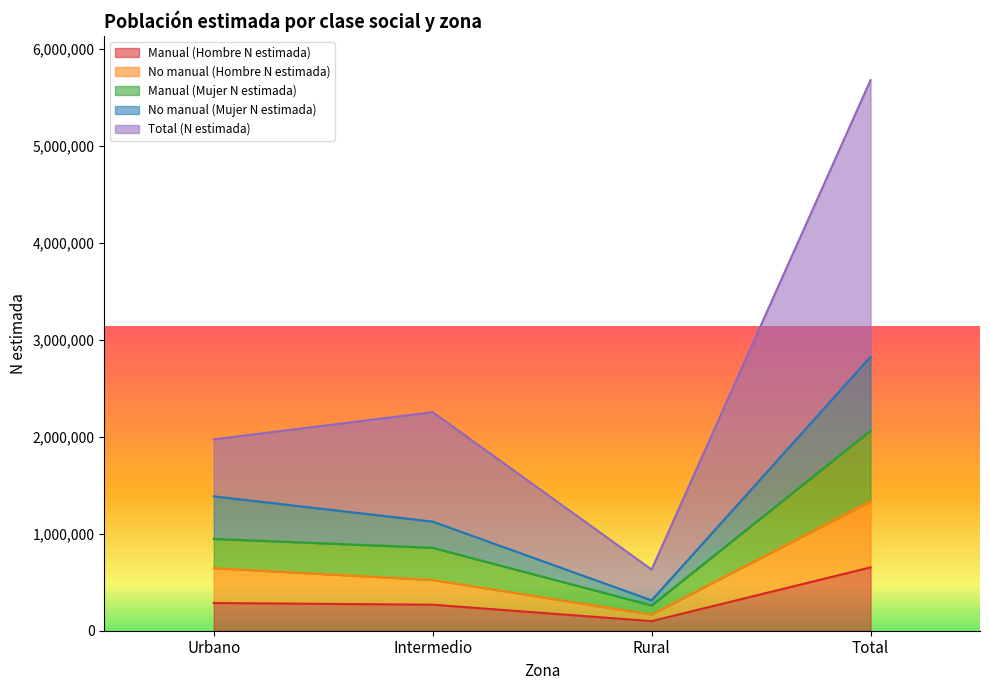

Which category has the highest value in the Manual (Hombre N estimada) series?

Total